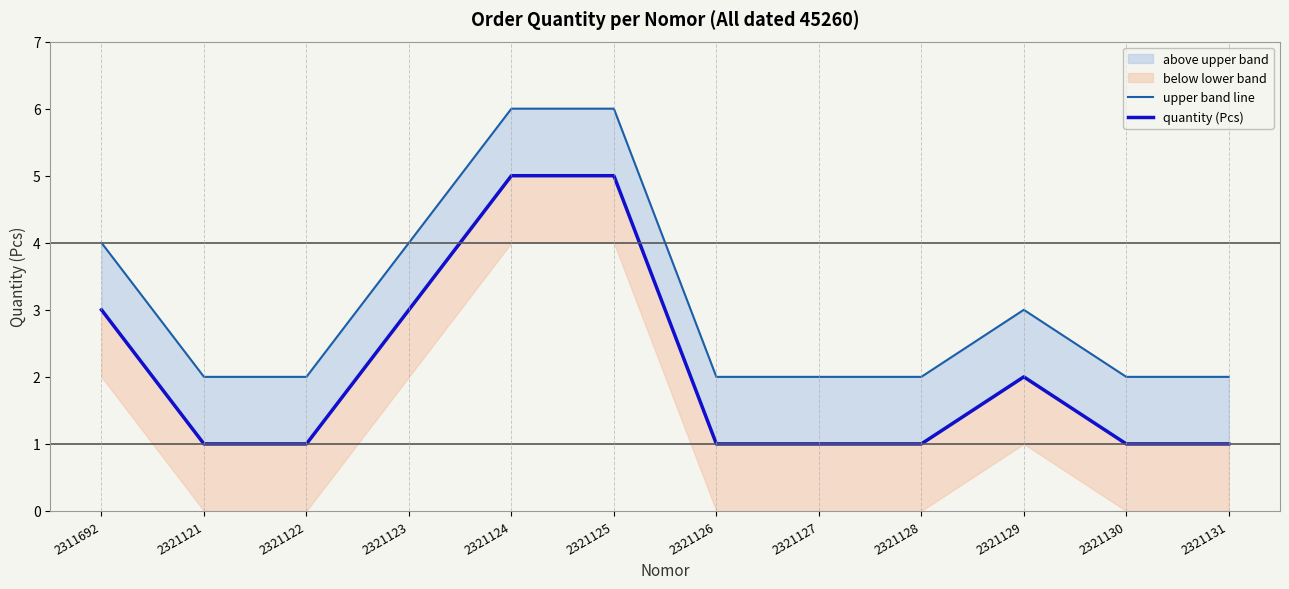

What is the value of the upper band line point at the 6th from the left?

6